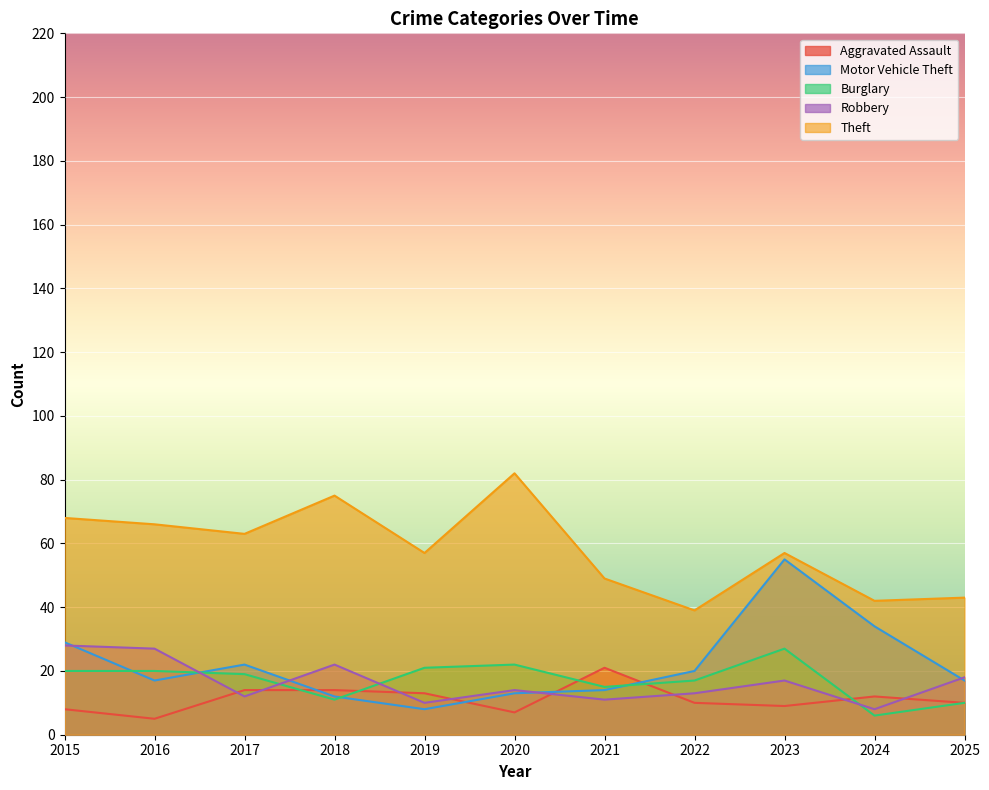

What is the lowest value of the Robbery series?

8